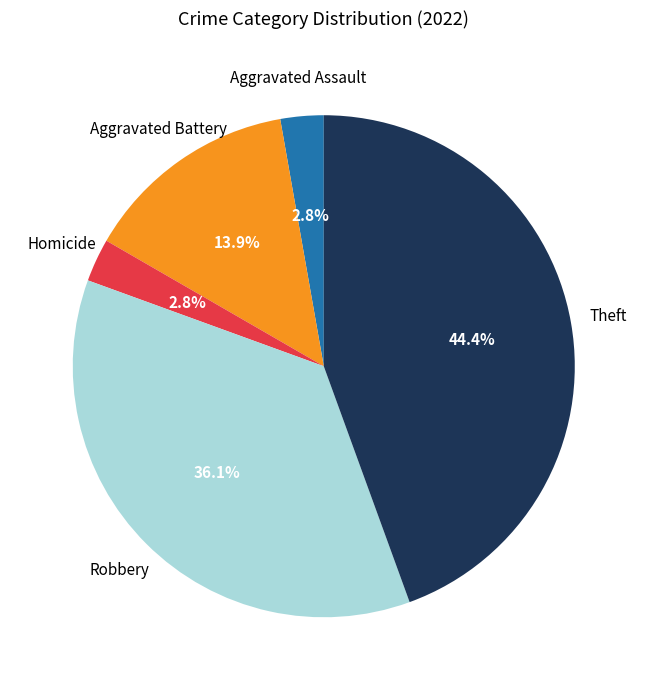

Is there a majority slice in this chart?

No